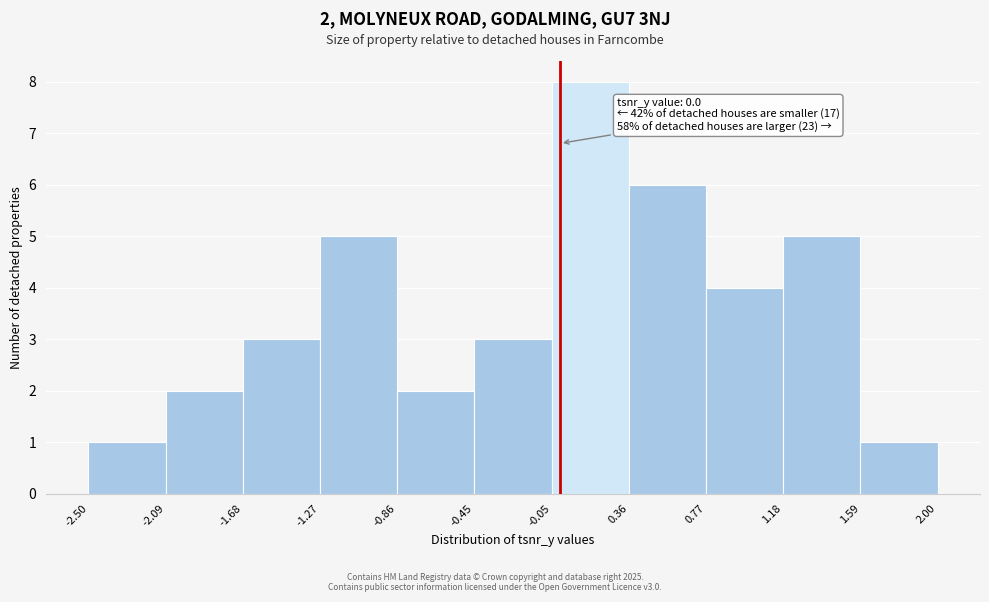

Which range on the x-axis has the tallest bar?

-0.05 to 0.36